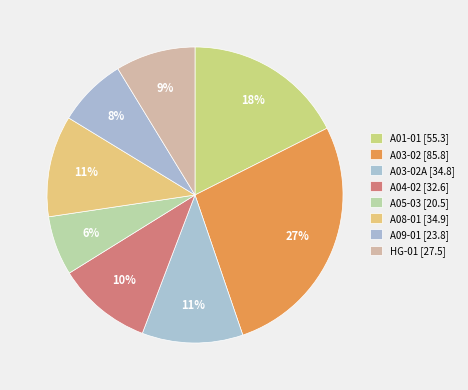

How many segments does this pie chart have?

8